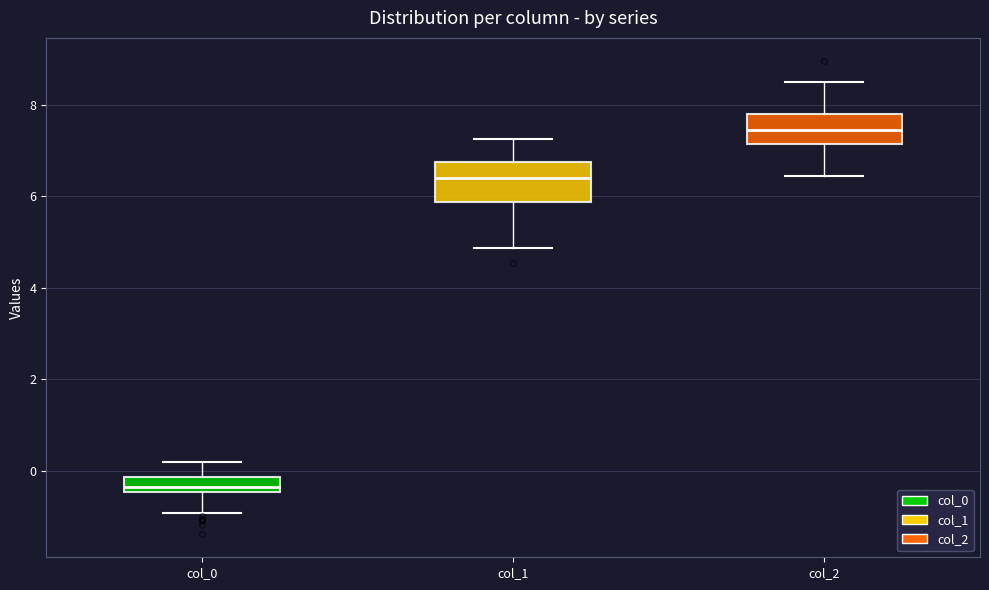

Where does the lower whisker of the box for col_1 end on the y-axis? The values are not printed on the chart, so give them approximately, as read against the axis.

4.8